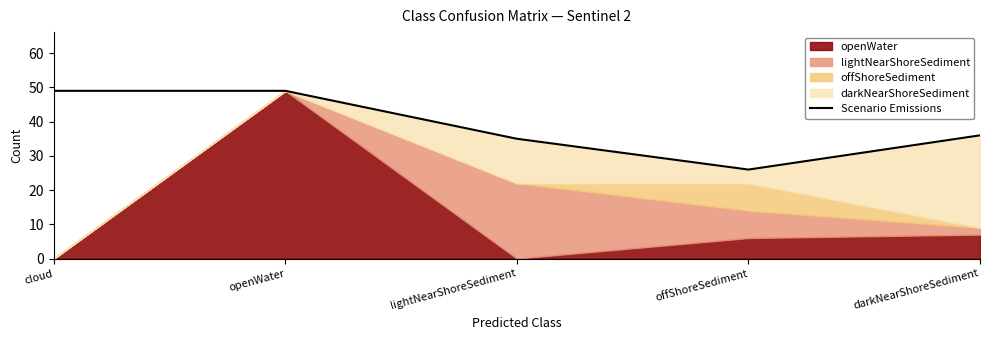

What is the ratio of the value at darkNearShoreSediment to the value at lightNearShoreSediment?

1.0